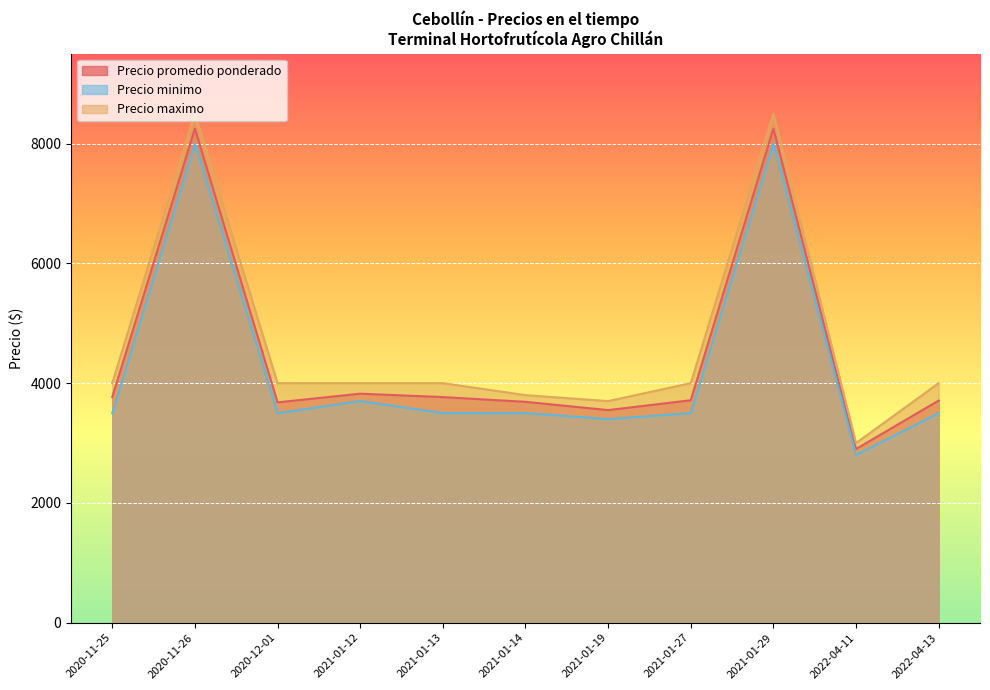

Which series has the largest range (max minus min)?

Precio maximo